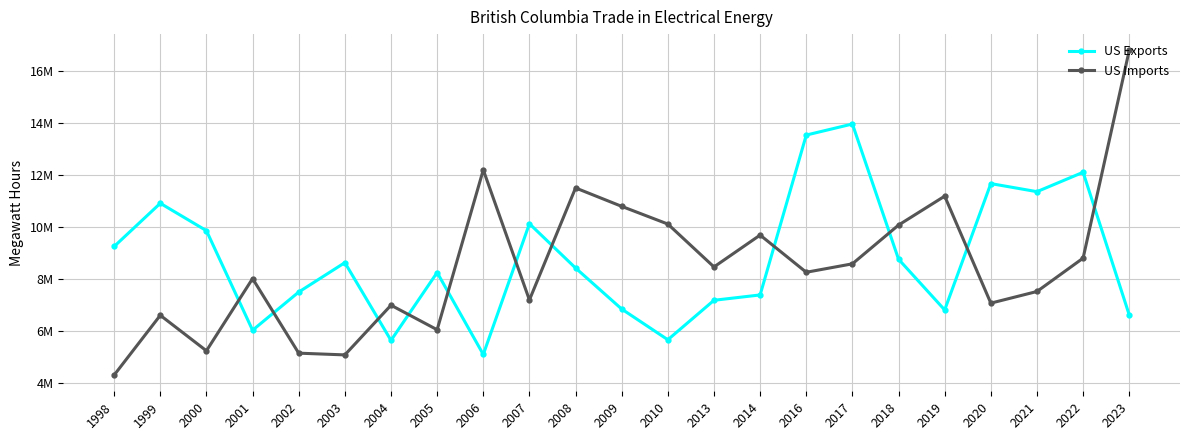

What is the average value of the US Imports series?

8516751